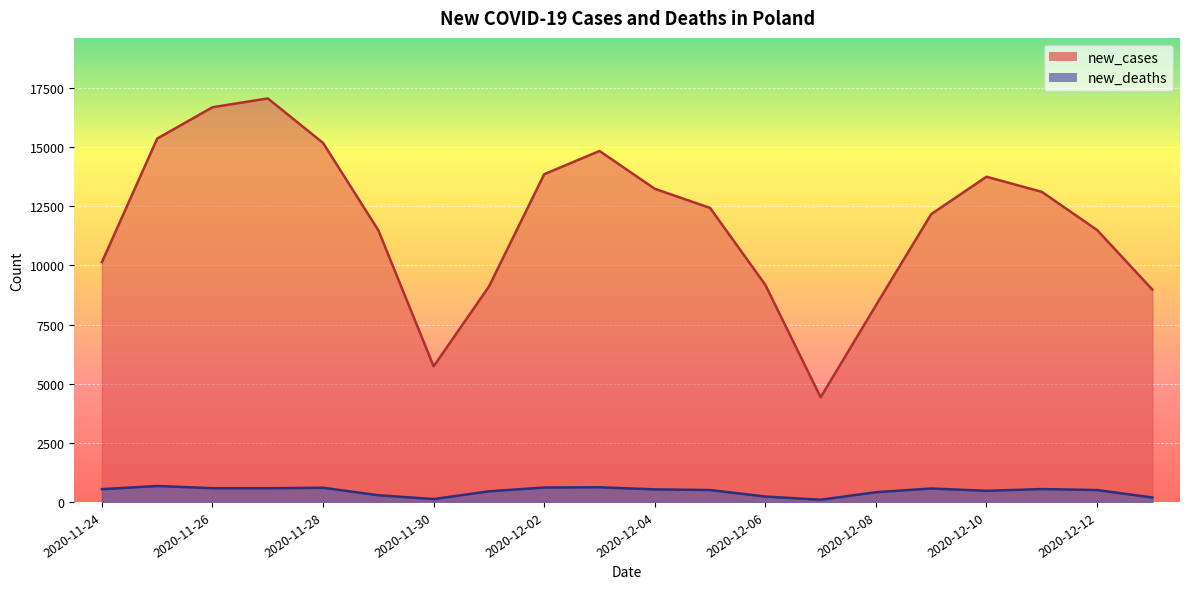

True or false: new_deaths and new_cases intersect in this chart.

False